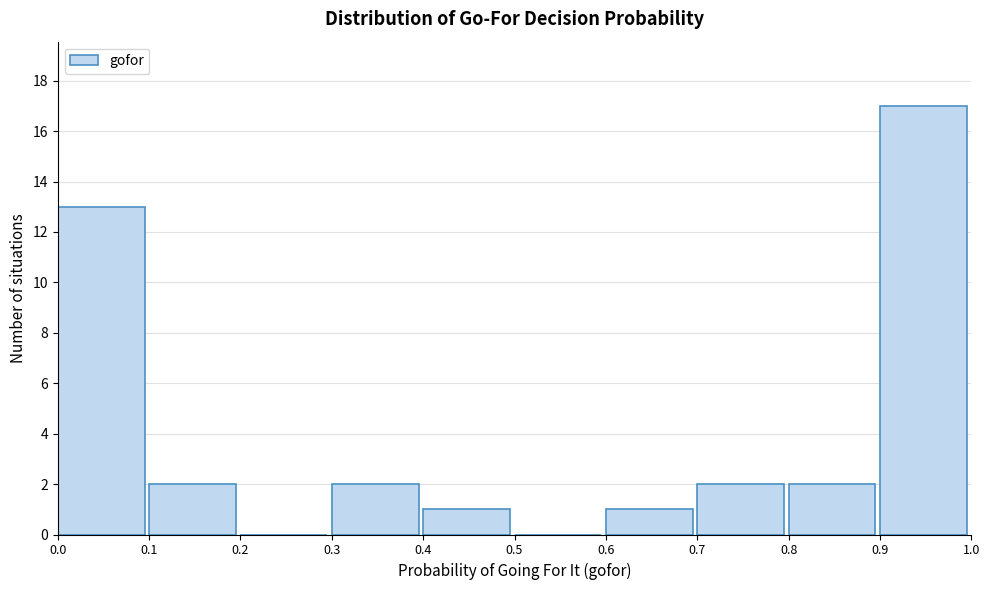

Reading left to right, list every bar in this chart as the range it spans on the x-axis followed by its height. The values are not printed on the chart, so give them approximately, as read against the axis.

0.0 to 0.1: 13
0.1 to 0.2: 2
0.2 to 0.3: 0
0.3 to 0.4: 2
0.4 to 0.5: 1
0.5 to 0.6: 0
0.6 to 0.7: 1
0.7 to 0.8: 2
0.8 to 0.9: 2
0.9 to 1.0: 17